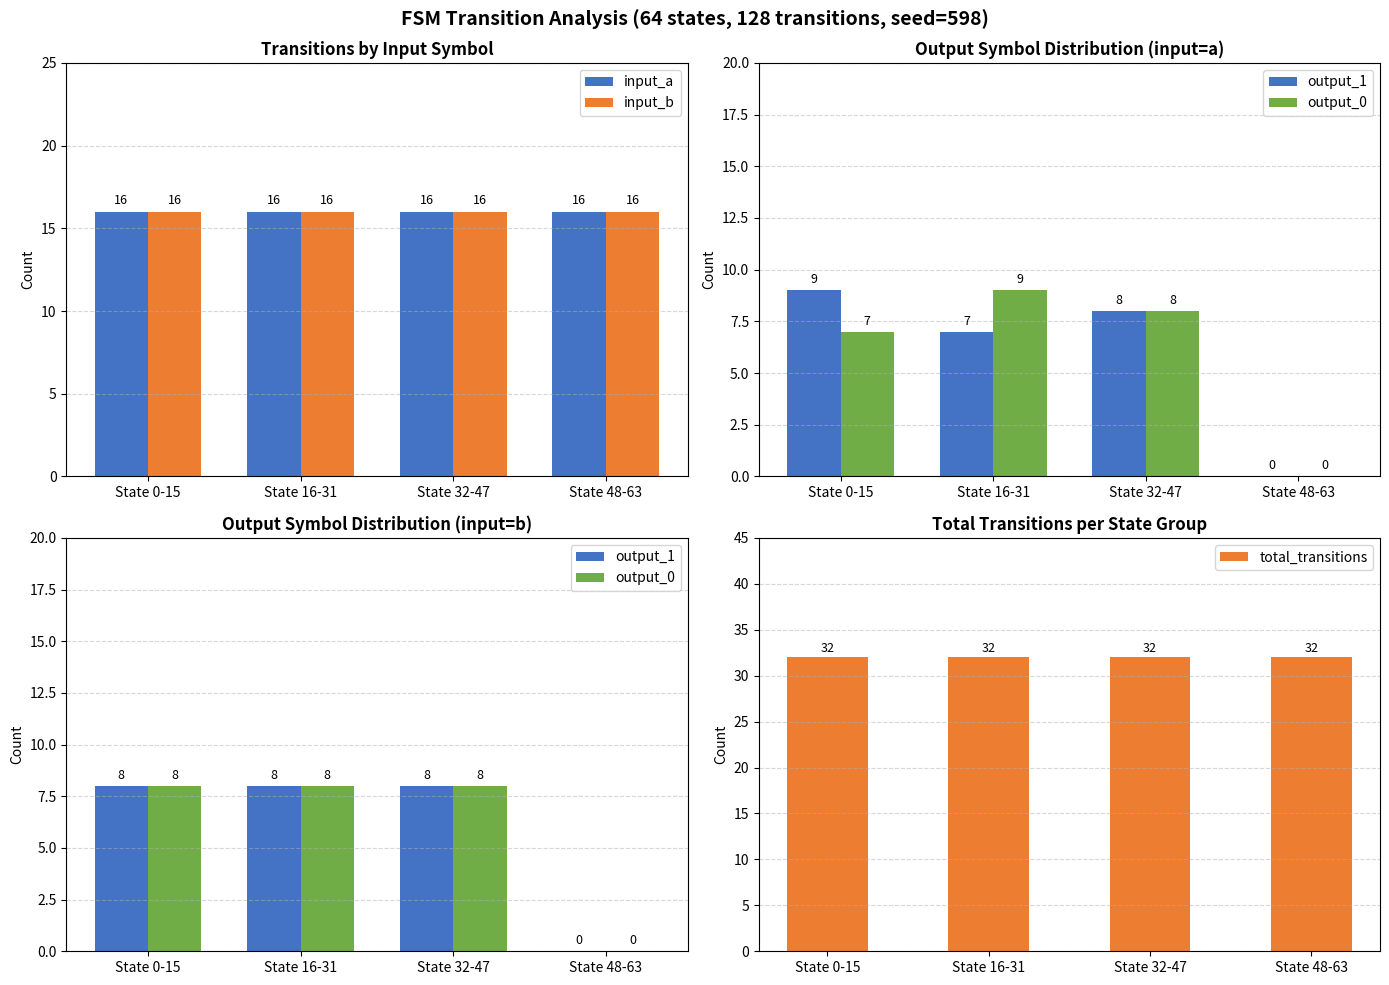

Rank the series at State 0-15 from lowest to highest value.

output_1, output_0, input_a, input_b, total_transitions